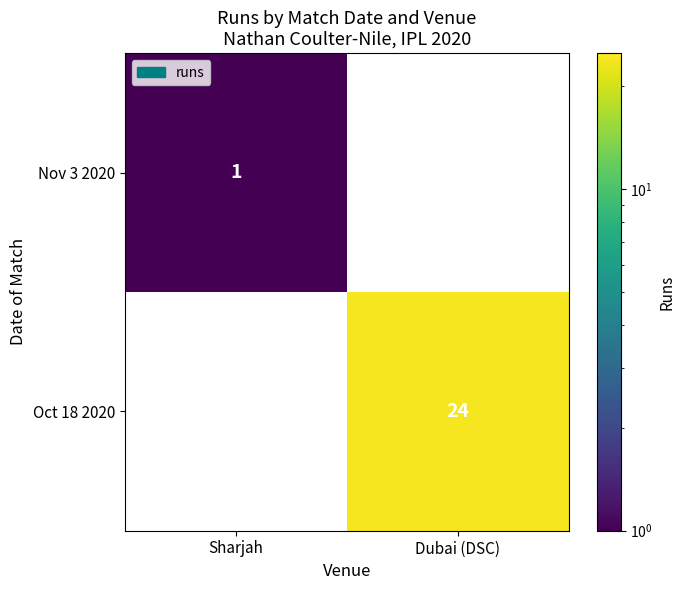

What is the difference between the highest and lowest values at Sharjah?

1